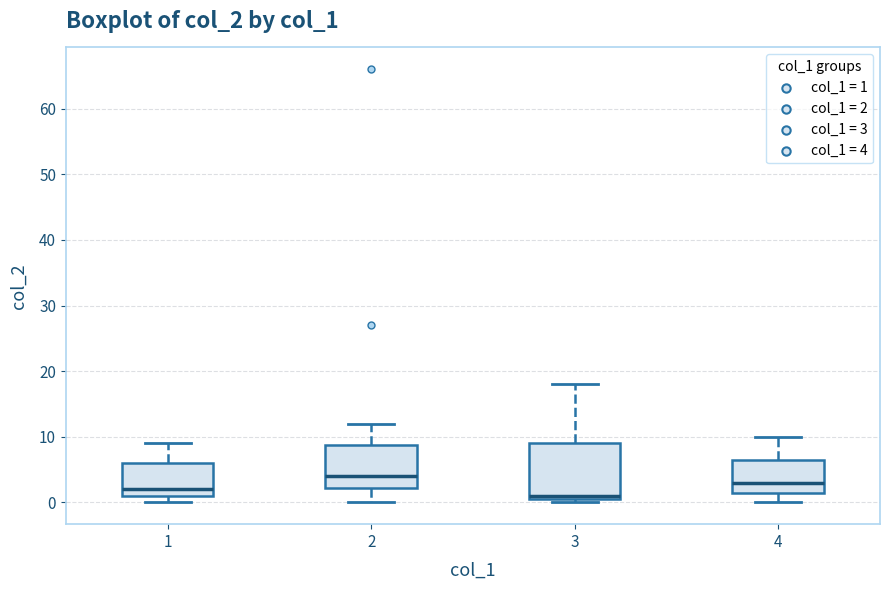

Reading left to right, read every box against the y-axis: the position of its median line, the range the box covers, and the ends of its whiskers. The values are not printed on the chart, so give them approximately, as read against the axis.

1: median 2, box 1 to 6, whiskers 0 to 9
2: median 4, box 2 to 9, whiskers 0 to 12
3: median 1 (just above the box's lower edge), box 1 to 9, whiskers 0 to 18
4: median 3, box 2 to 7, whiskers 0 to 10